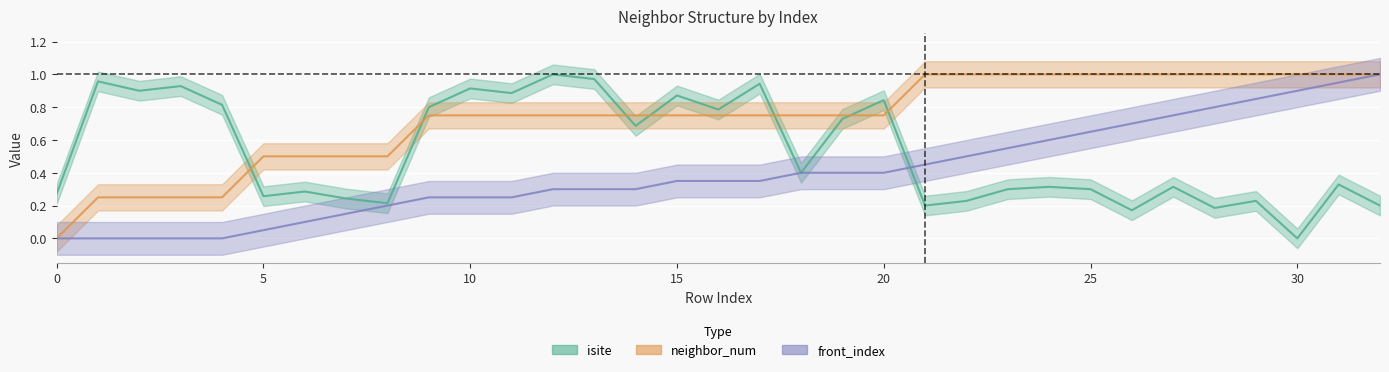

Reading left to right, list all the values displayed in this chart.

isite: 0=0.3	1=1.0	2=0.9	3=0.9	4=0.8	5=0.3	6=0.3	7=0.2	8=0.2	9=0.8	10=0.9	11=0.9	12=1.0	13=1.0	14=0.7	15=0.9	16=0.8	17=0.9	18=0.4	19=0.7	20=0.8	21=0.2	22=0.2	23=0.3	24=0.3	25=0.3	26=0.2	27=0.3	28=0.2	29=0.2	30=0.0	31=0.3	32=0.2
neighbor_num: 0=0.0	1=0.2	2=0.2	3=0.2	4=0.2	5=0.5	6=0.5	7=0.5	8=0.5	9=0.8	10=0.8	11=0.8	12=0.8	13=0.8	14=0.8	15=0.8	16=0.8	17=0.8	18=0.8	19=0.8	20=0.8	21=1.0	22=1.0	23=1.0	24=1.0	25=1.0	26=1.0	27=1.0	28=1.0	29=1.0	30=1.0	31=1.0	32=1.0
front_index: 0=0.0	1=0.0	2=0.0	3=0.0	4=0.0	5=0.1	6=0.1	7=0.1	8=0.2	9=0.2	10=0.2	11=0.2	12=0.3	13=0.3	14=0.3	15=0.3	16=0.3	17=0.3	18=0.4	19=0.4	20=0.4	21=0.5	22=0.5	23=0.6	24=0.6	25=0.7	26=0.7	27=0.8	28=0.8	29=0.8	30=0.9	31=0.9	32=1.0